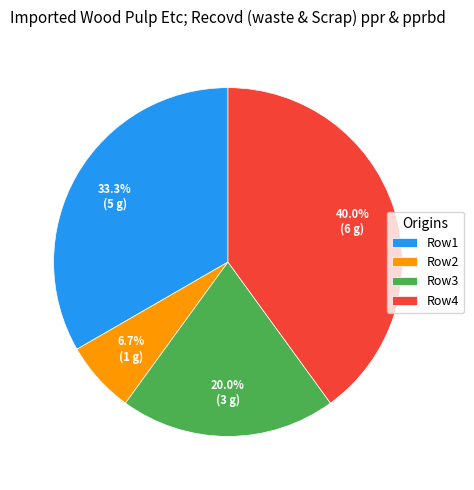

What is the ratio of the value at Row4 to the value at Row1?

1.2